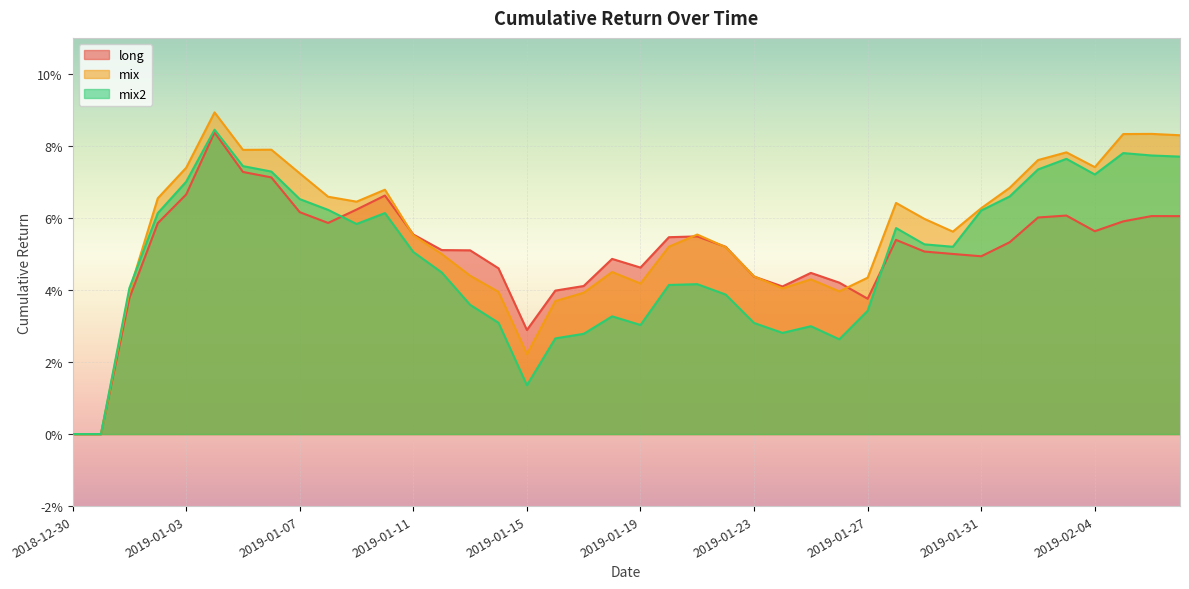

Which category has the highest value in the mix2 series?

2019-01-04